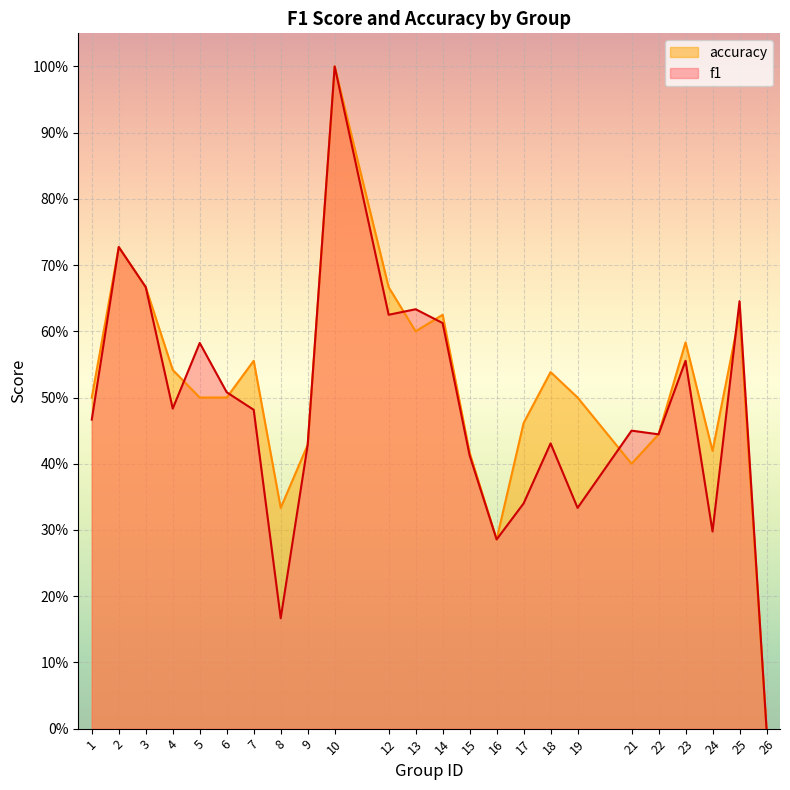

How many distinct data groups are displayed?

2